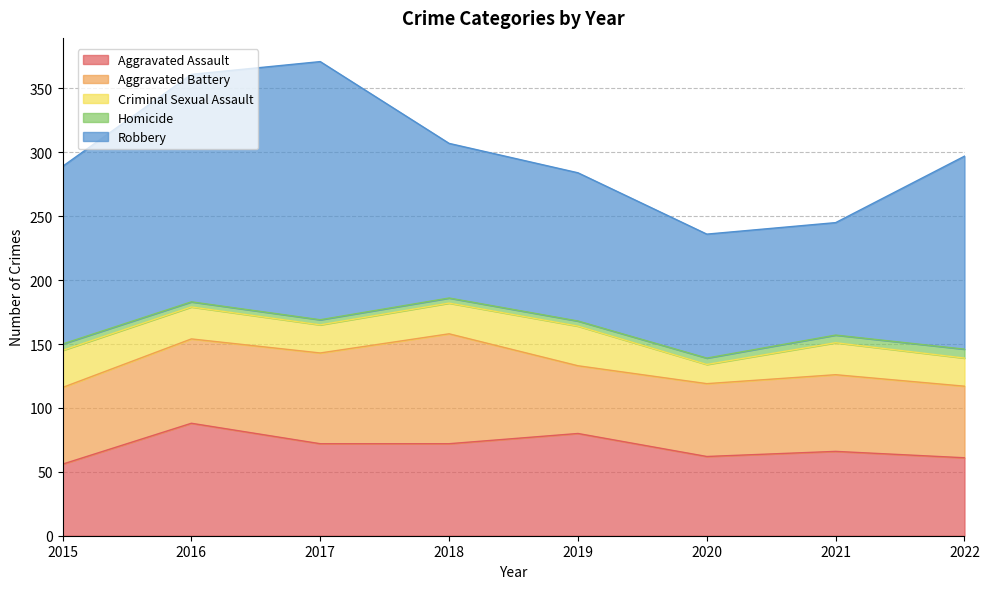

How many interior local valleys does the Aggravated Battery series have?

1